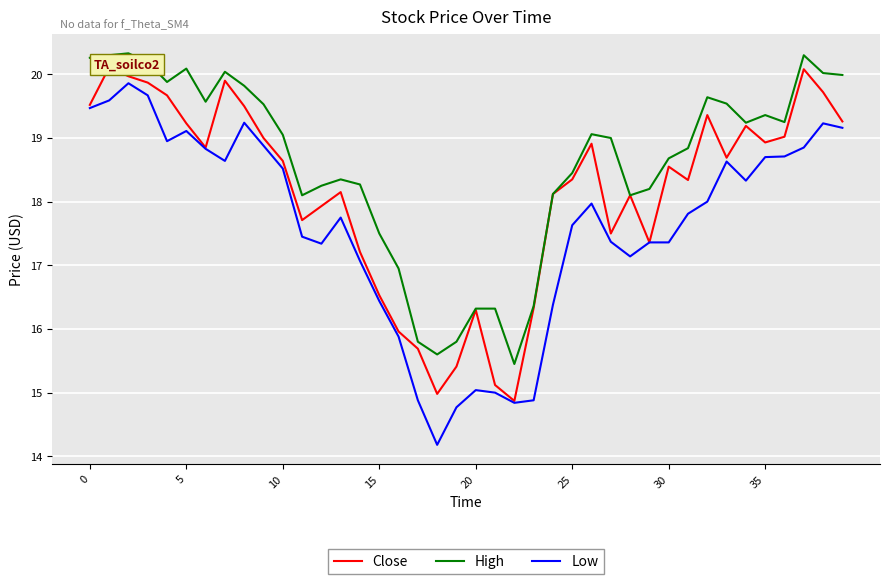

What is the maximum value for Low?

19.9